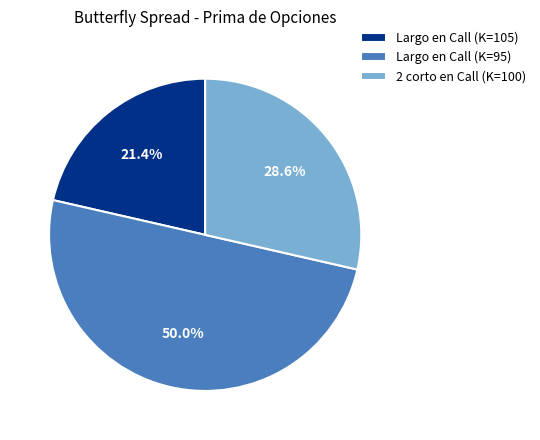

Which has a higher value, Largo en Call (K=95) or 2 corto en Call (K=100)?

Largo en Call (K=95)